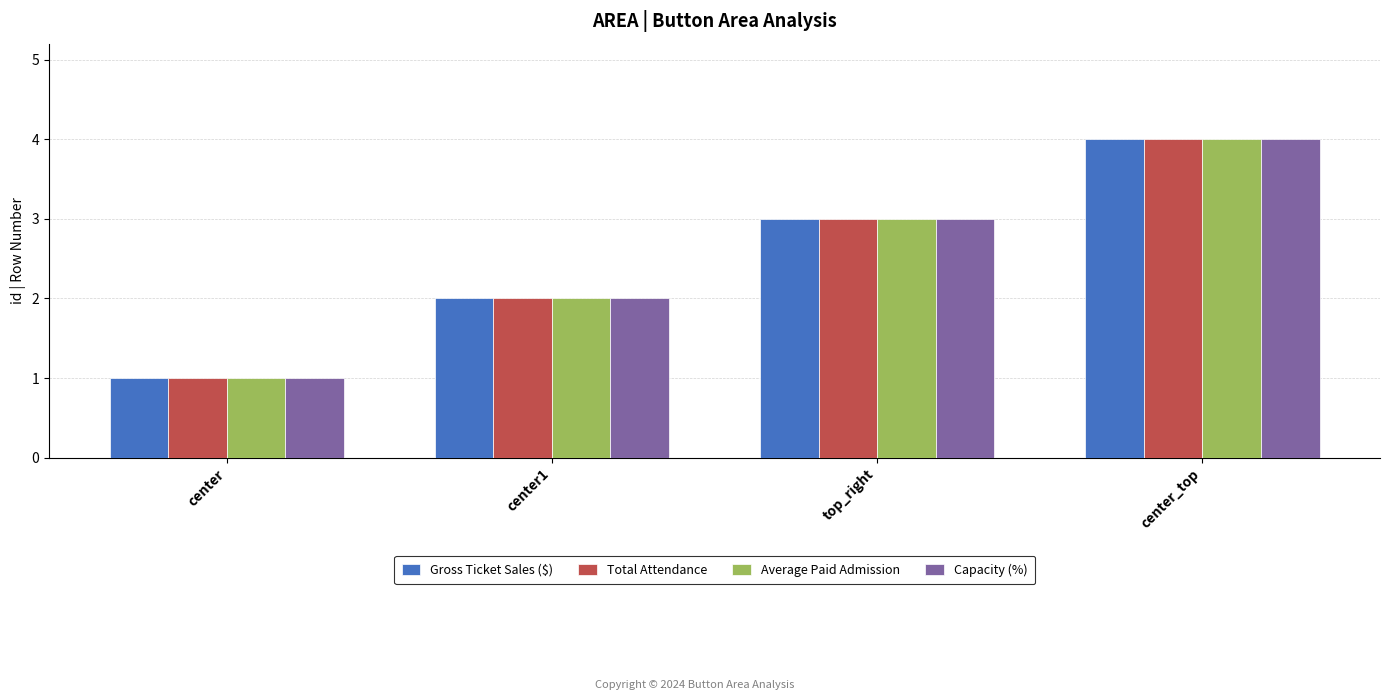

Reading left to right, what are all the values shown in this chart?

Gross Ticket Sales ($): 1	2	3	4
Total Attendance: 1	2	3	4
Average Paid Admission: 1	2	3	4
Capacity (%): 1	2	3	4